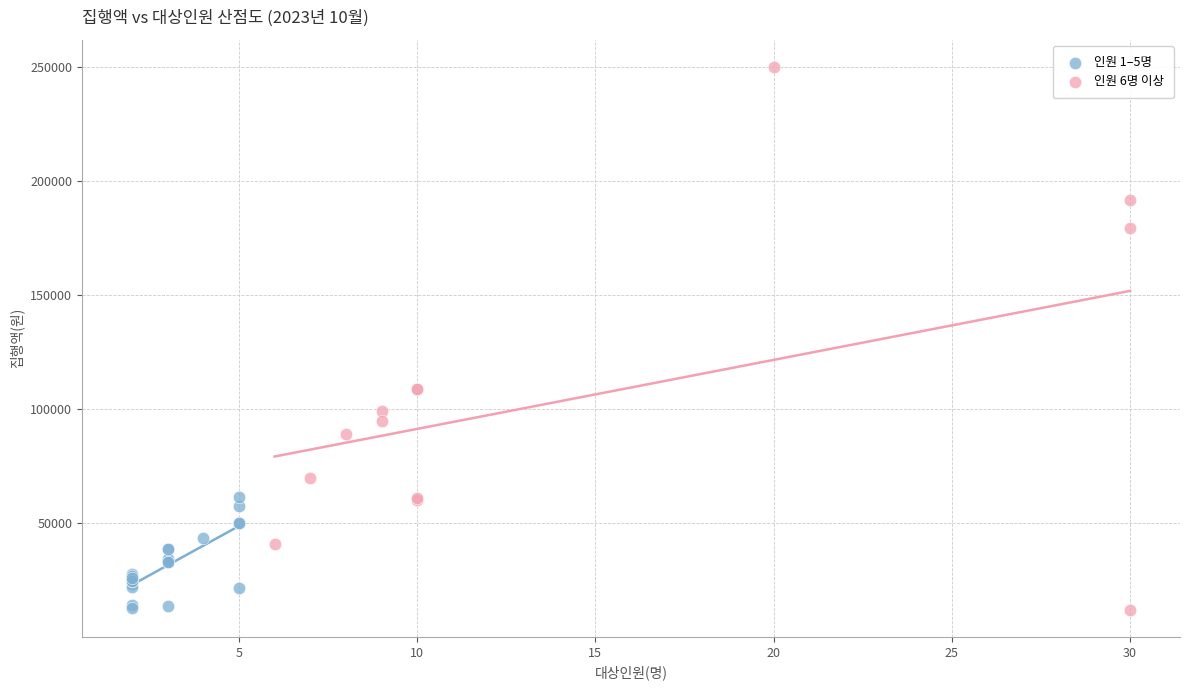

Which series contains the highest Y value?

인원 6명 이상